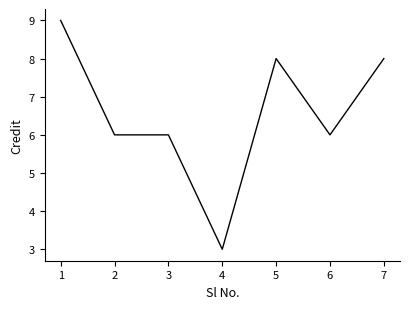

Which category has the lowest value across all series?

4